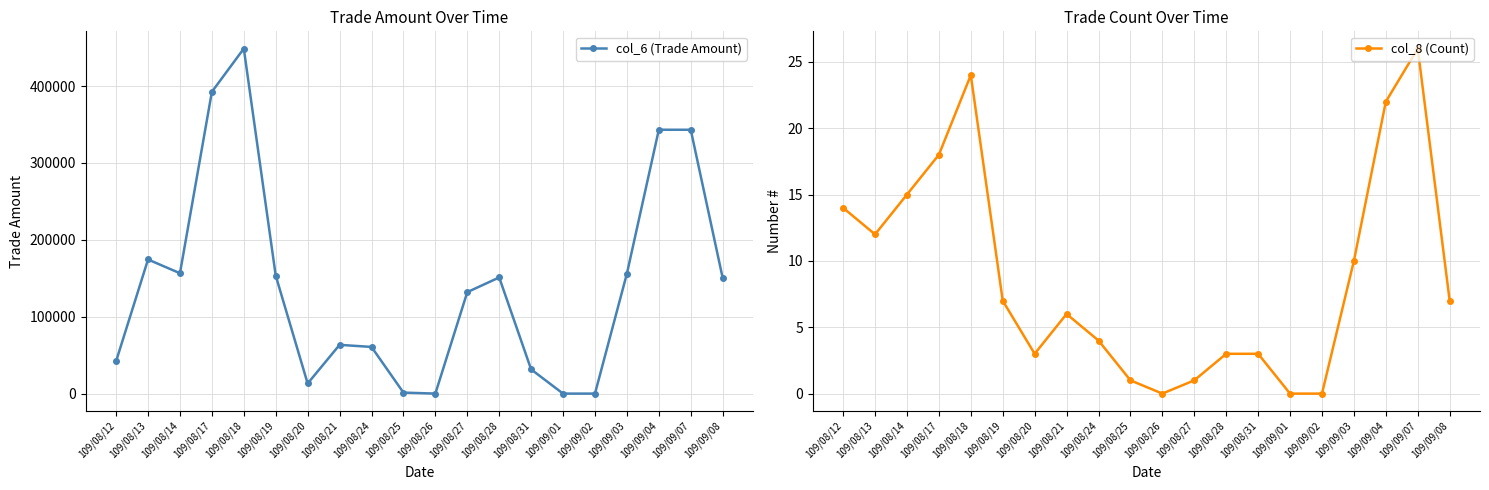

How many data points in col_8 (Count) are above 7?

8